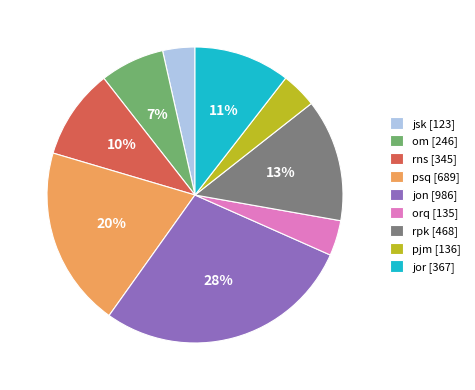

Which has a higher value, jon [986] or om [246]?

jon [986]